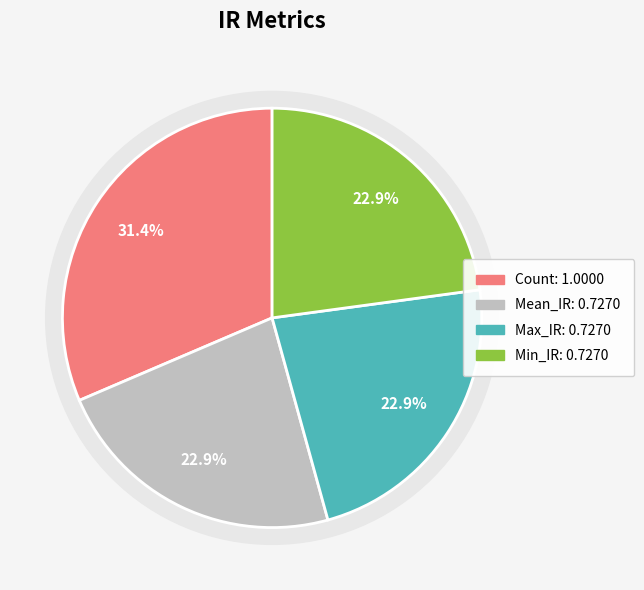

Combined, do Mean_IR and Min_IR account for over 50%?

No